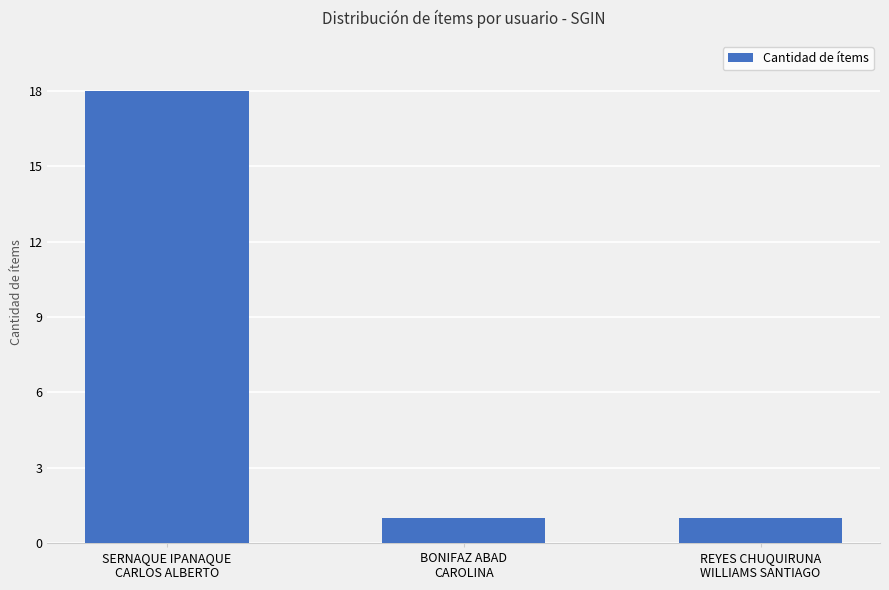

What is the label of the 3rd bar from the right?

SERNAQUE IPANAQUE
CARLOS ALBERTO